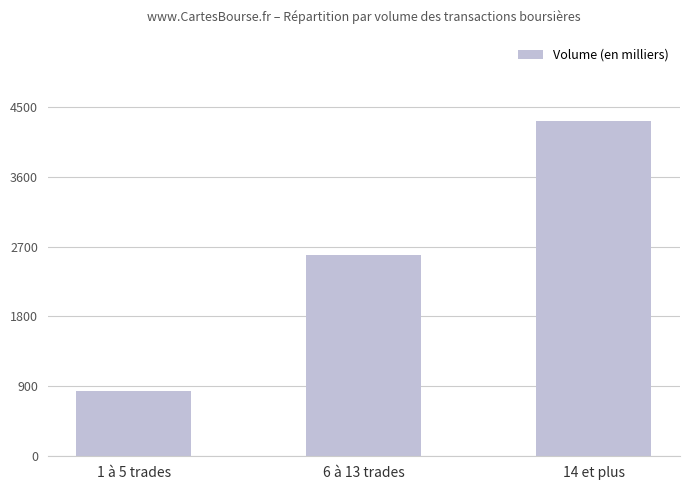

What is the maximum value shown in the chart?

4312